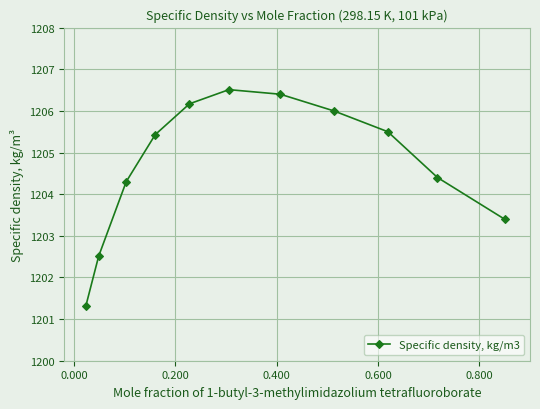

What is the value of the 10th point from the left?

1204.4